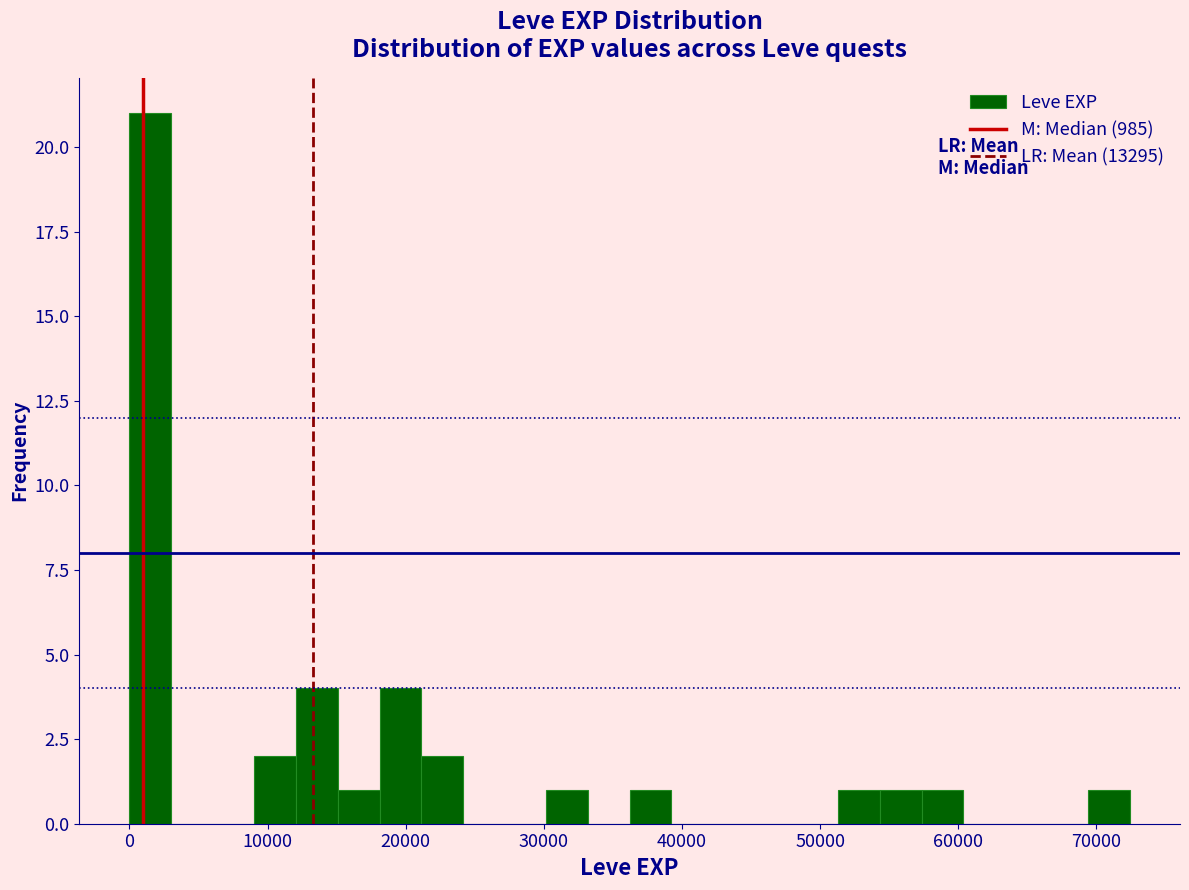

Read against the x-axis, roughly where is the centre of the tallest bar?

2000